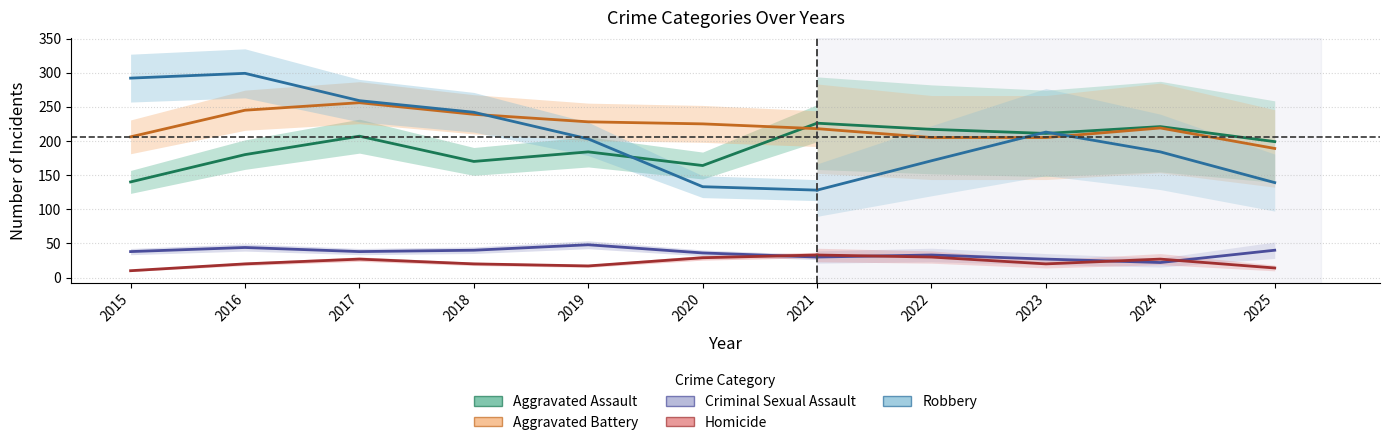

What is the lowest value of the Aggravated Assault series?

140